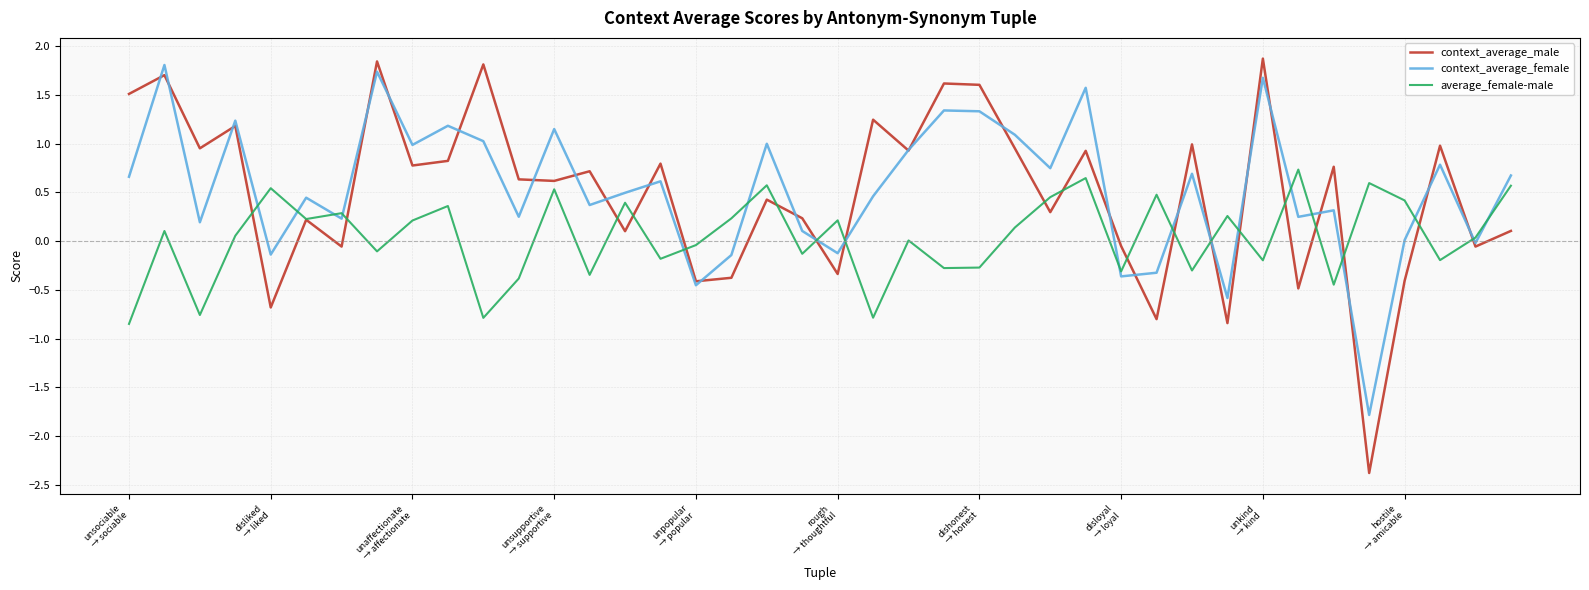

In context_average_female, how many points are higher than both neighbors (excluding endpoints)?

14